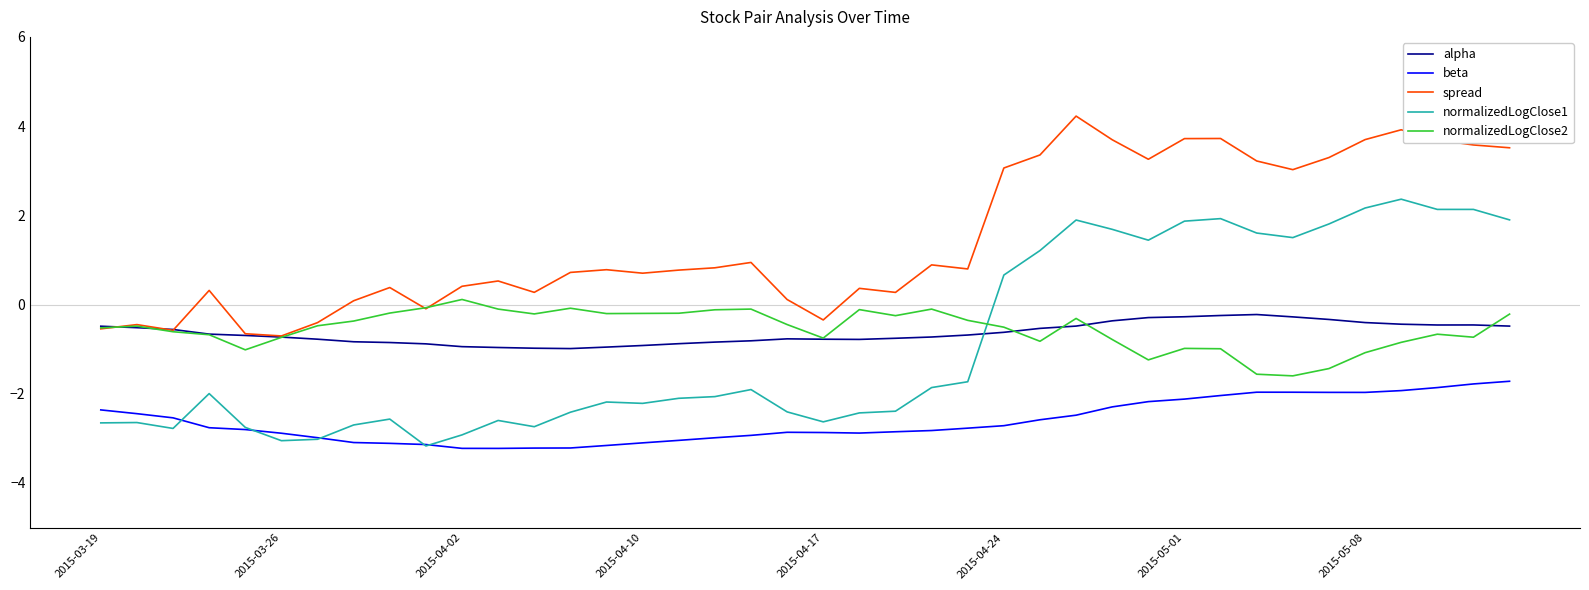

Which series has the largest total across all categories?

spread